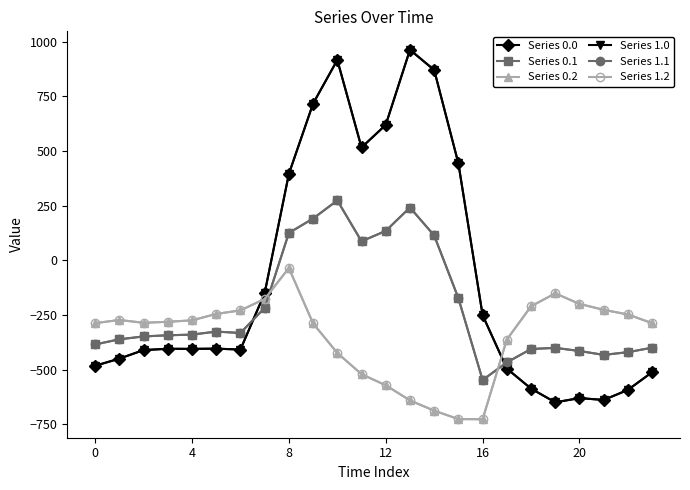

How many intersections are there between Series 0.2 and Series 1.1?

2